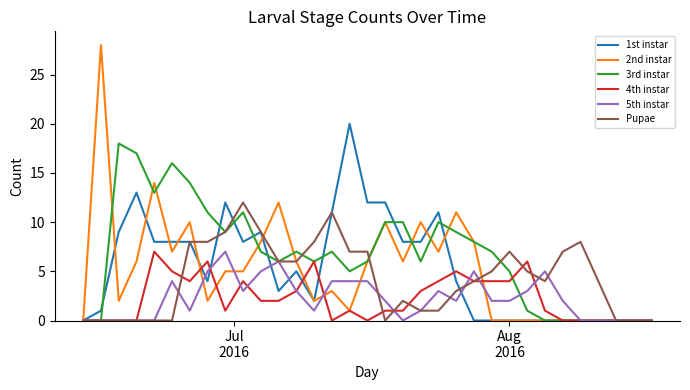

Which series has the widest spread of values?

2nd instar